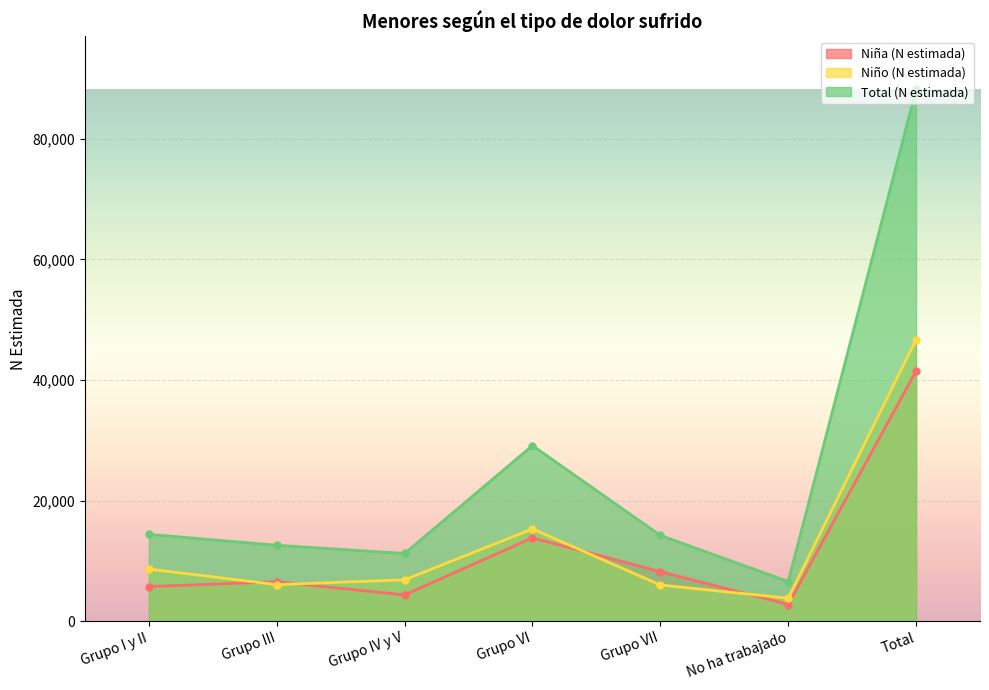

True or false: Total (N estimada) and Niño (N estimada) intersect in this chart.

False